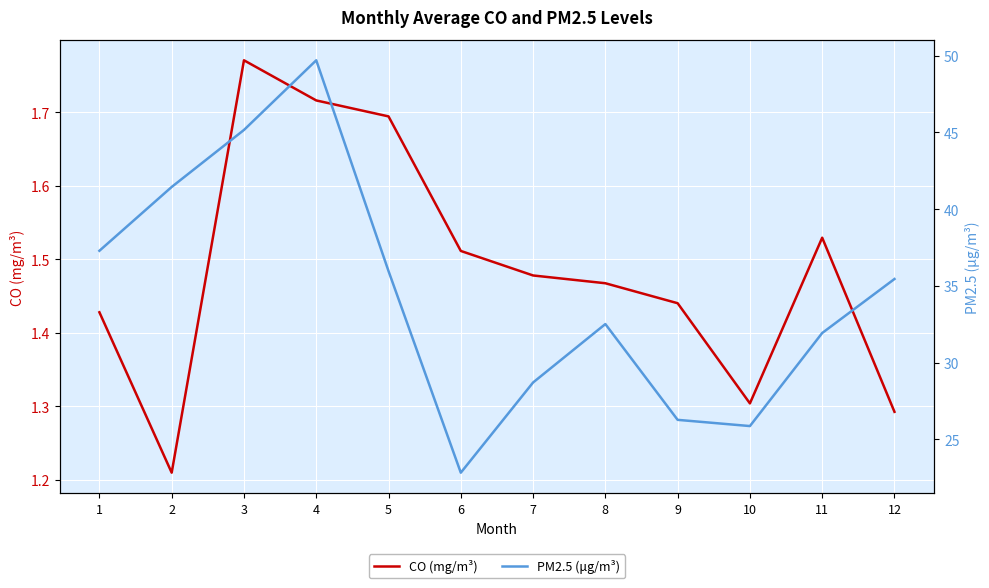

At which category is the sum across all series the highest?

4